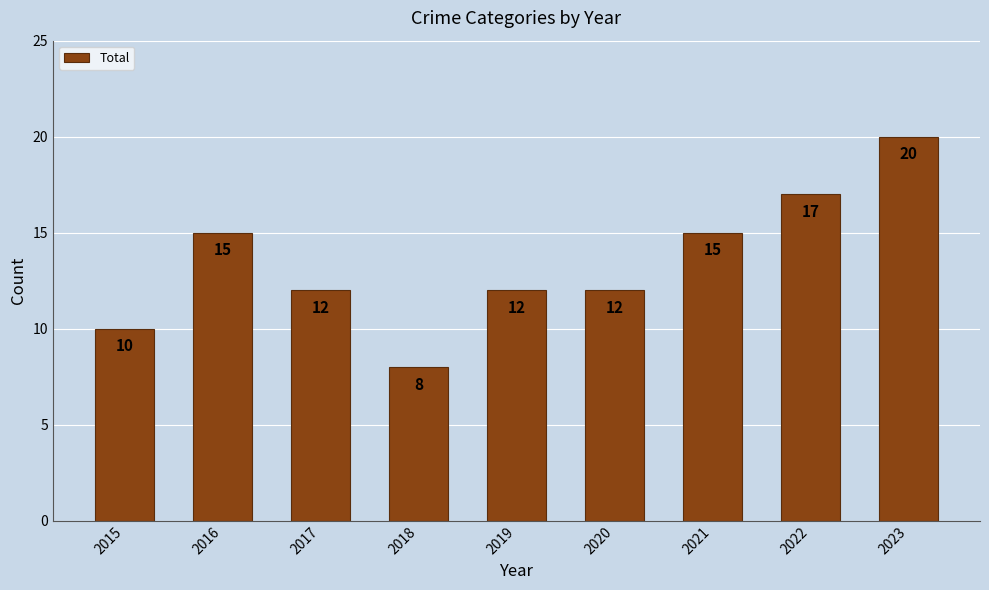

True or false: the data shows 12 at 2017.

True